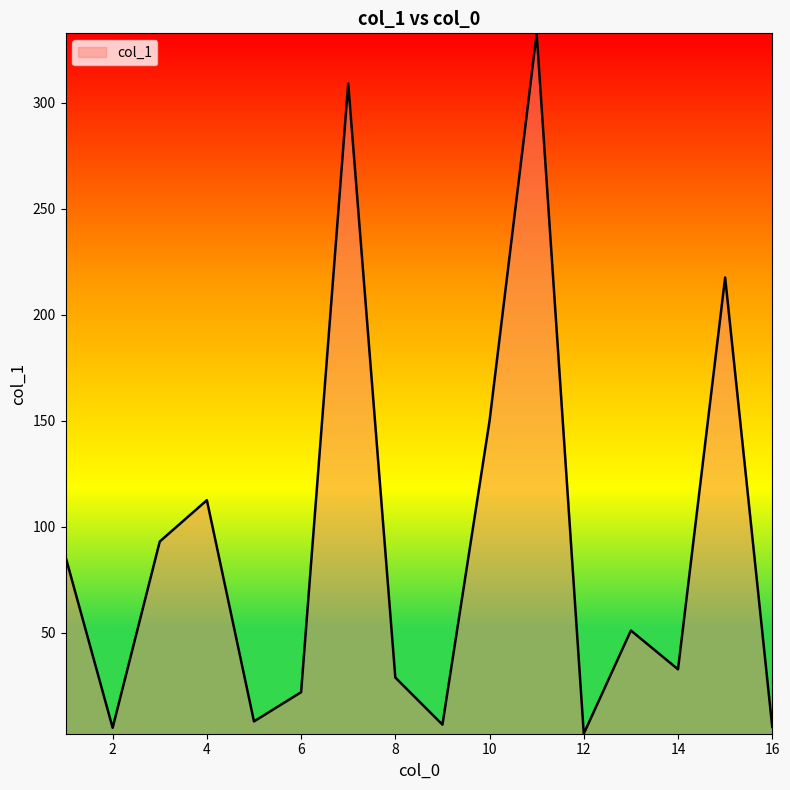

What is the greatest value displayed?

332.8